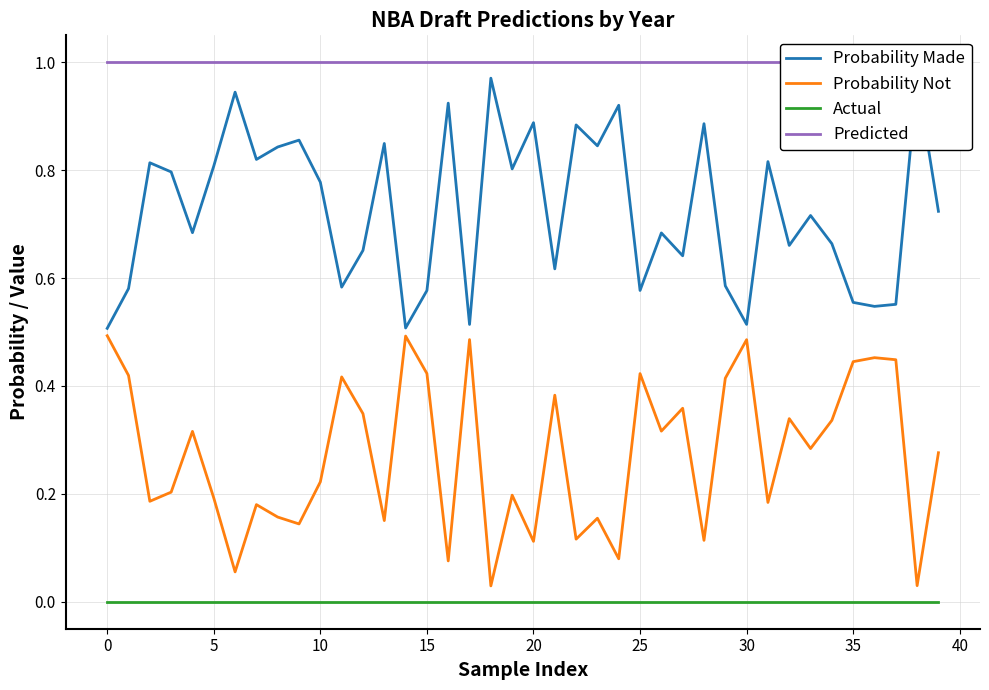

How many interior local peaks does the Probability Not series have?

13